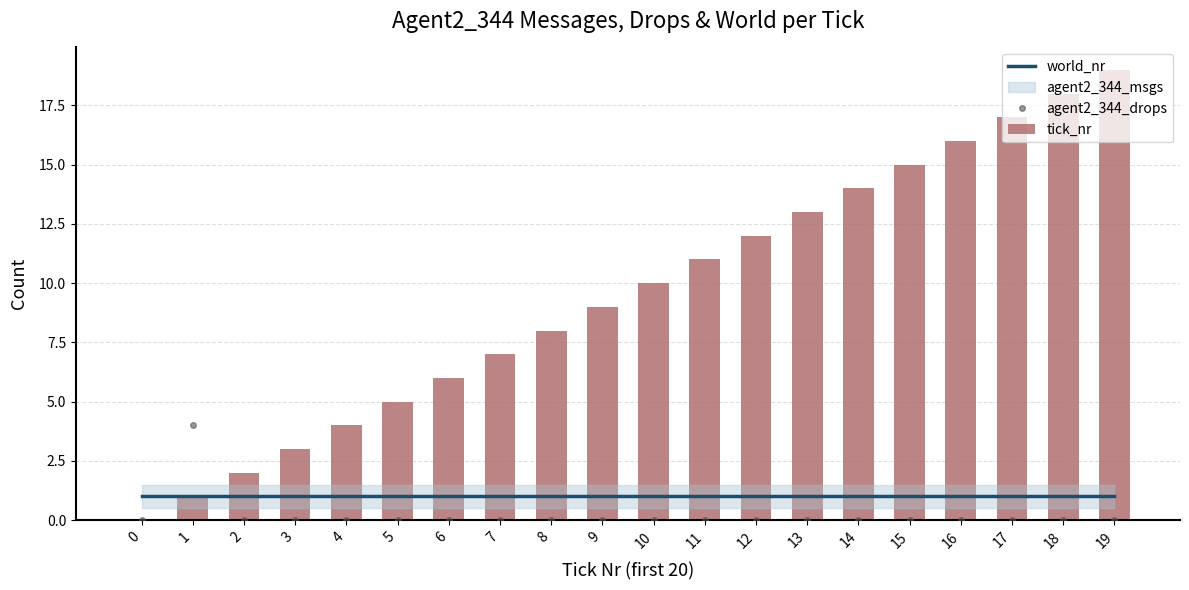

What is the greatest value displayed?

19